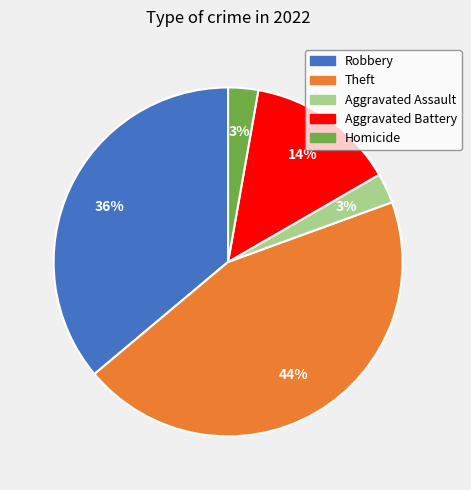

To the nearest percent, what is the average slice percentage?

20%